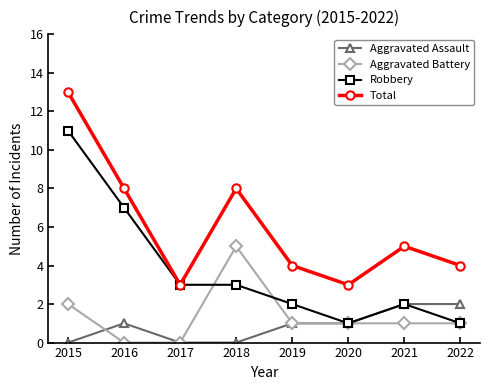

The value of Total at 2018 is 8. True or false?

True